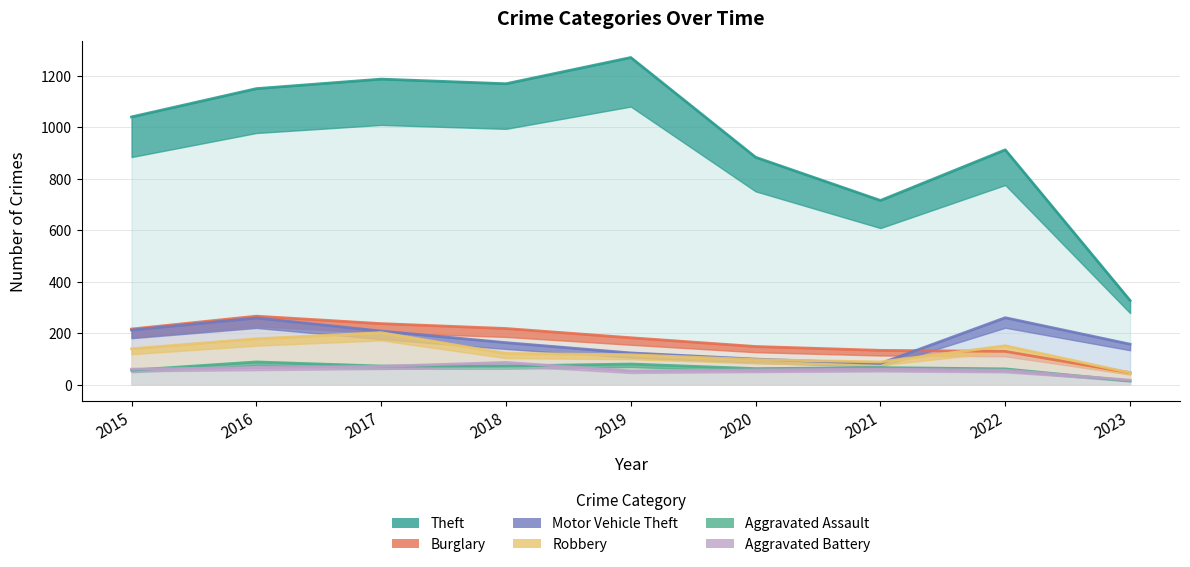

True or false: Burglary and Motor Vehicle Theft cross at least once.

True